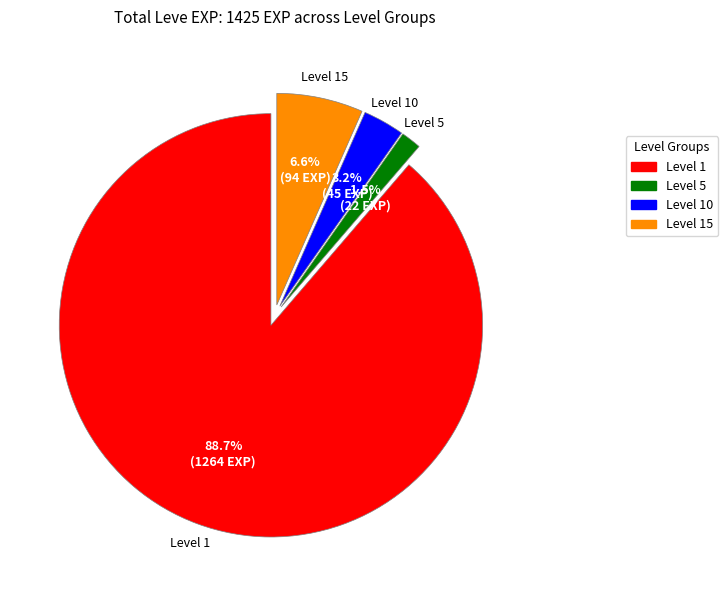

Is there a majority slice in this chart?

Yes